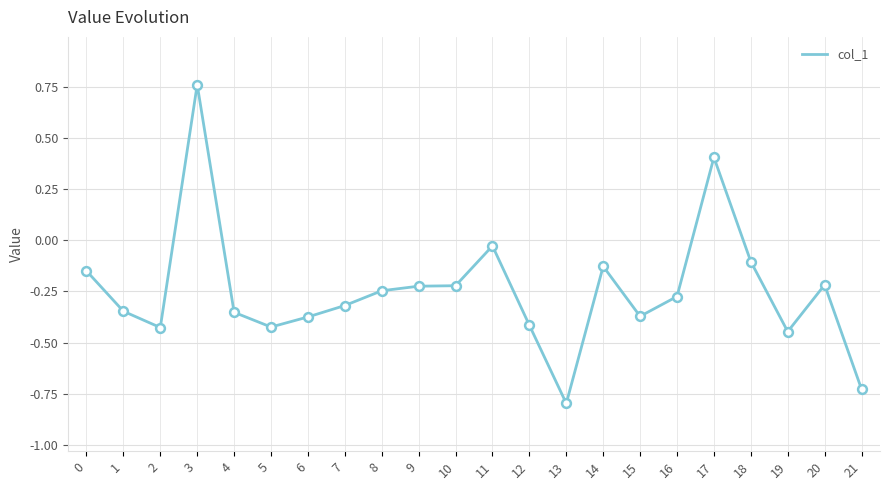

Which has a higher value, 20 or 6?

20